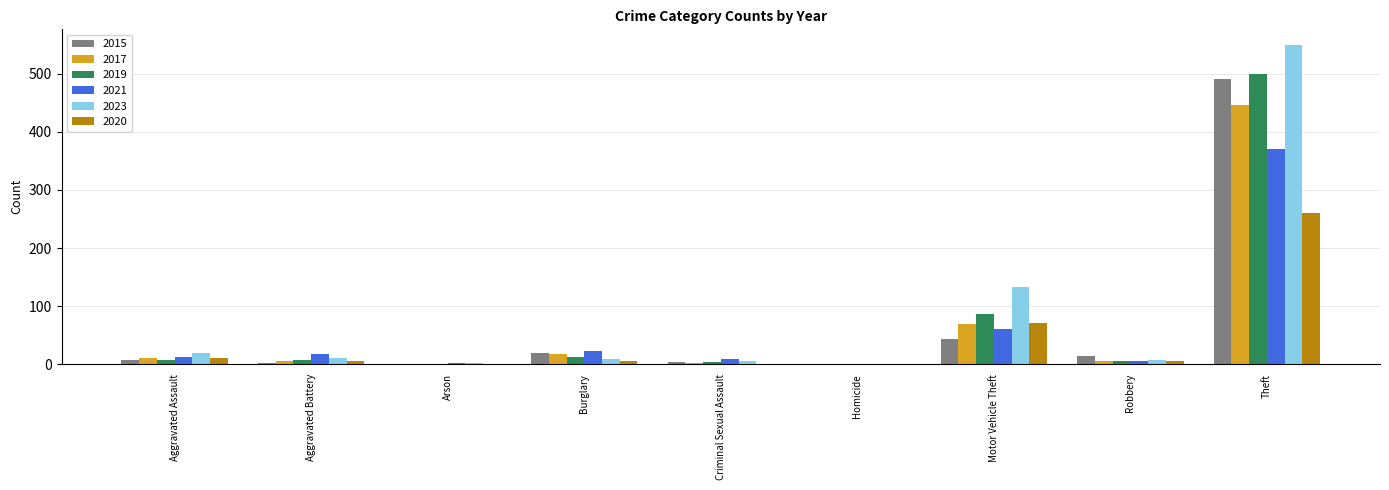

Is it true that 2019 equals 837 at Theft?

False